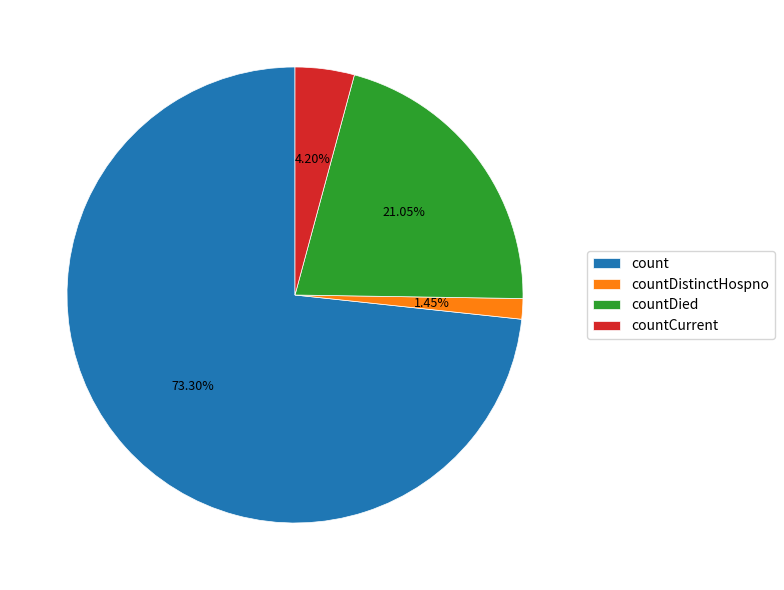

What percentage is the countDistinctHospno slice, to the nearest percent?

1%